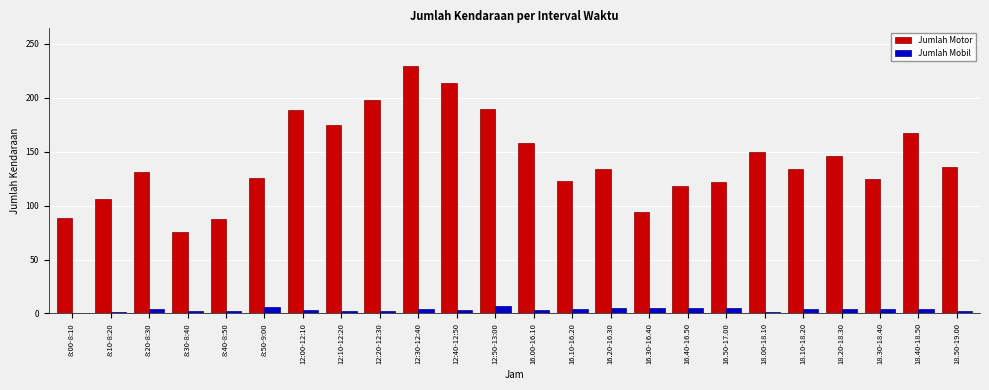

Is the value of Jumlah Motor at 16.40-16.50 greater than the value of Jumlah Mobil at 8:00-8:10?

Yes